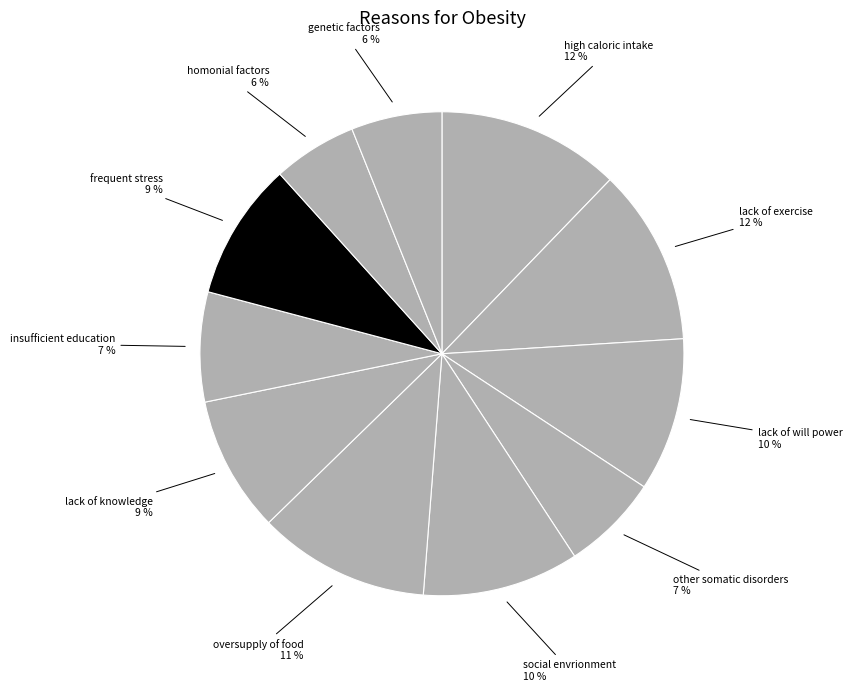

To the nearest percent, what portion does other somatic disorders represent?

7%